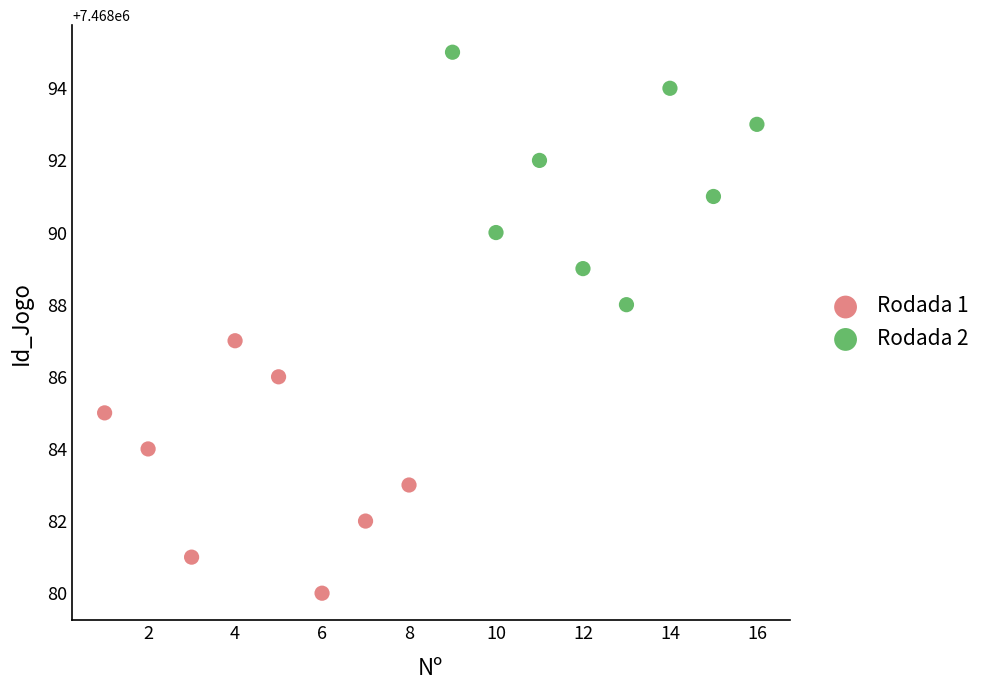

Which series reaches the maximum Y coordinate?

Rodada 2